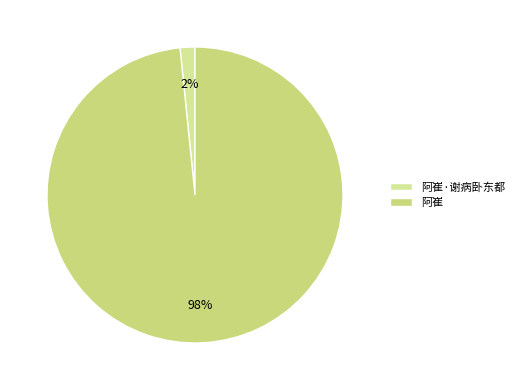

The 阿崔 slice represents 99% of the pie. True or false?

False